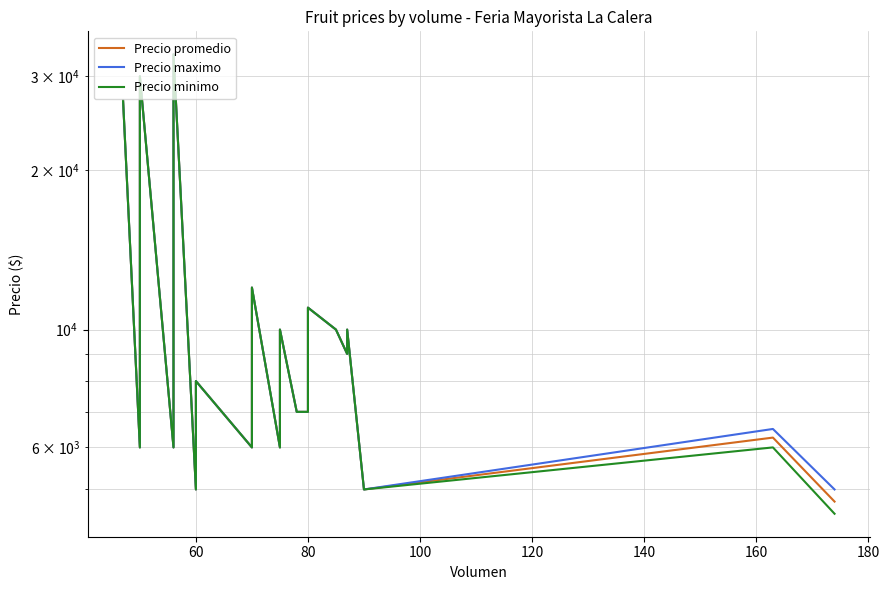

Which series has the largest total across all categories?

Precio maximo